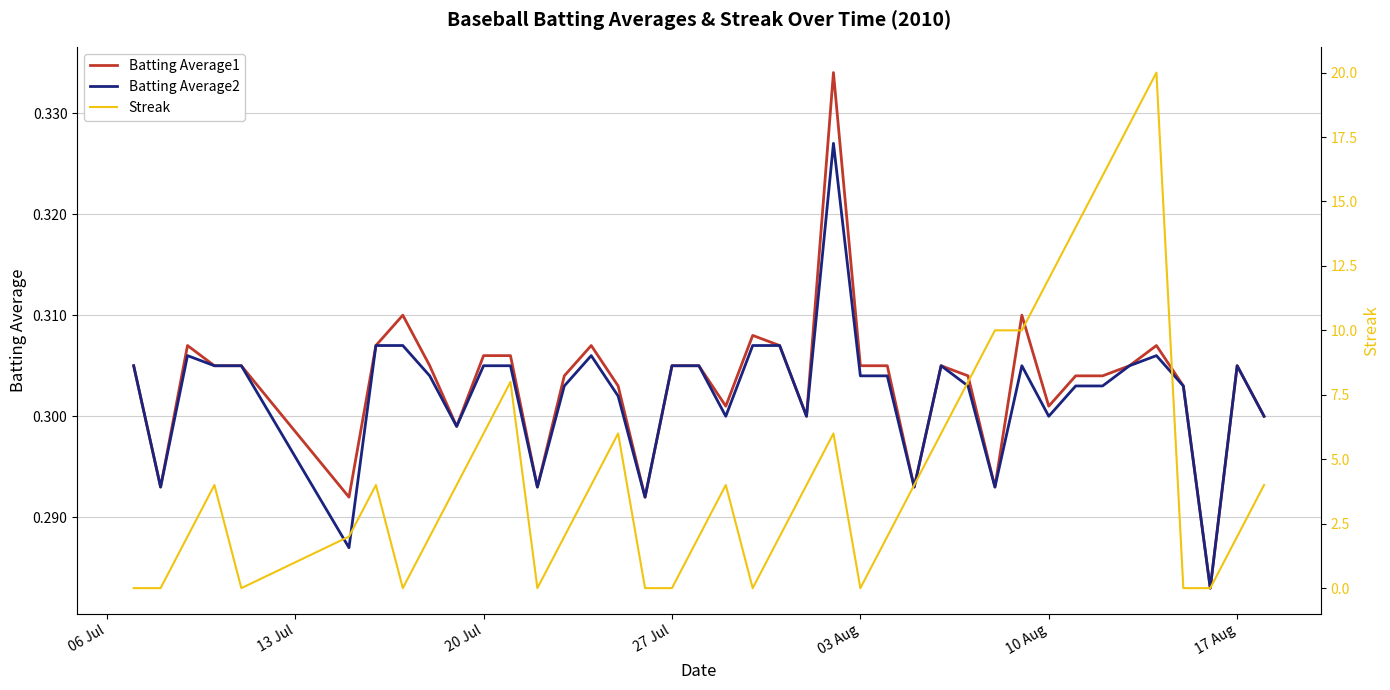

What is the lowest value of the Batting Average1 series?

0.3